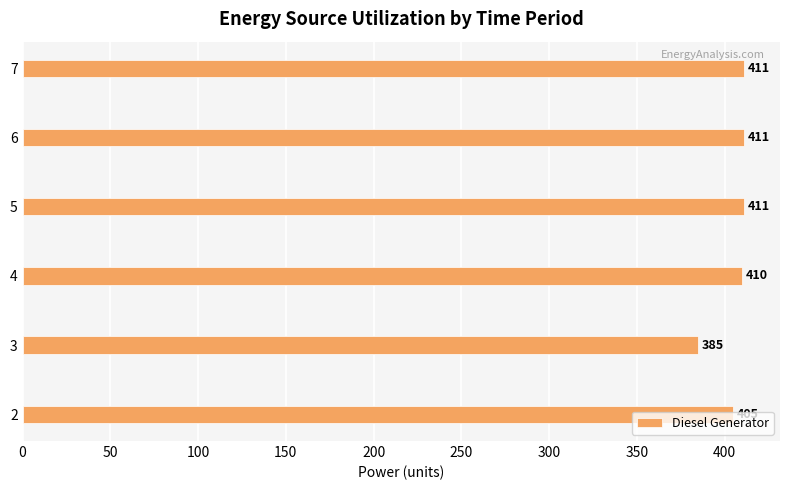

What is the approximate value at 4?

410